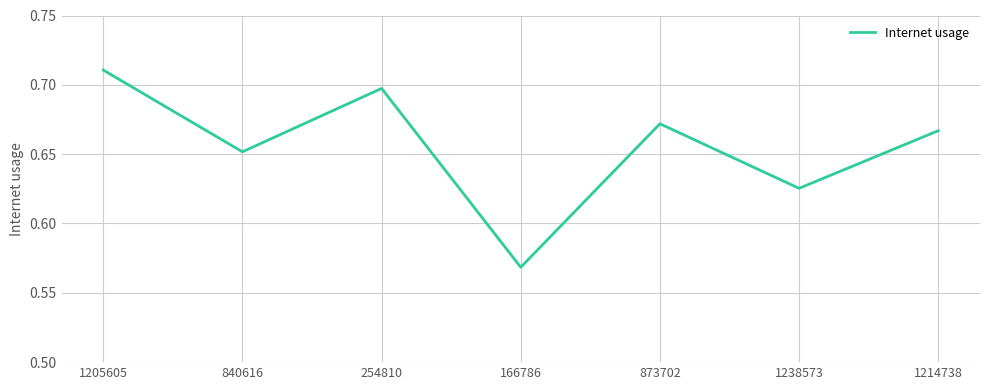

Is it true that the value at 254810 is 1.1?

False